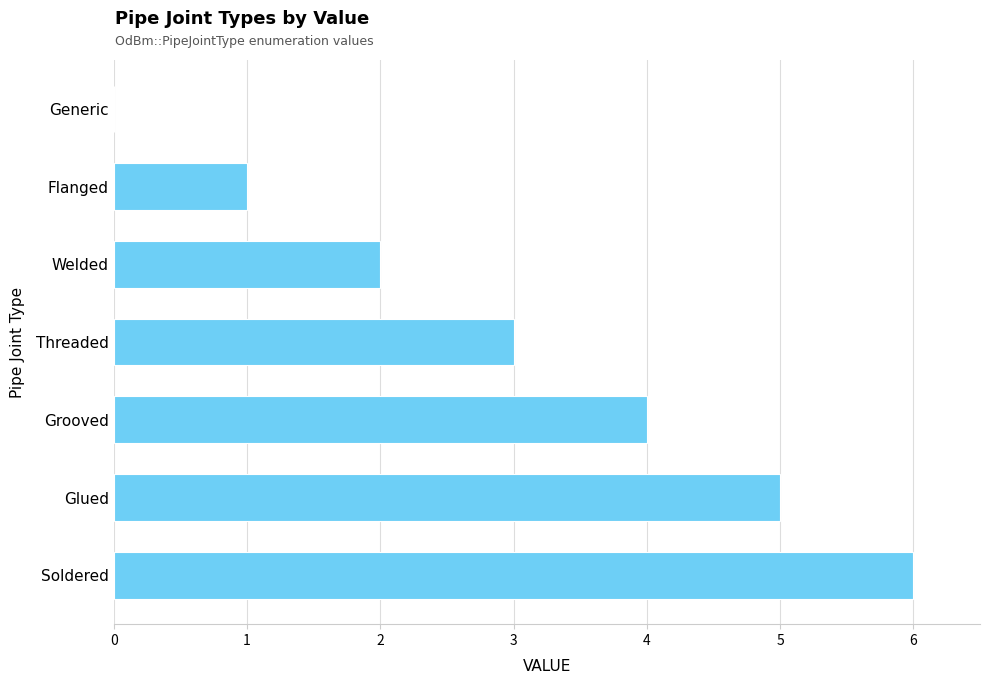

Are the bars horizontal?

Yes